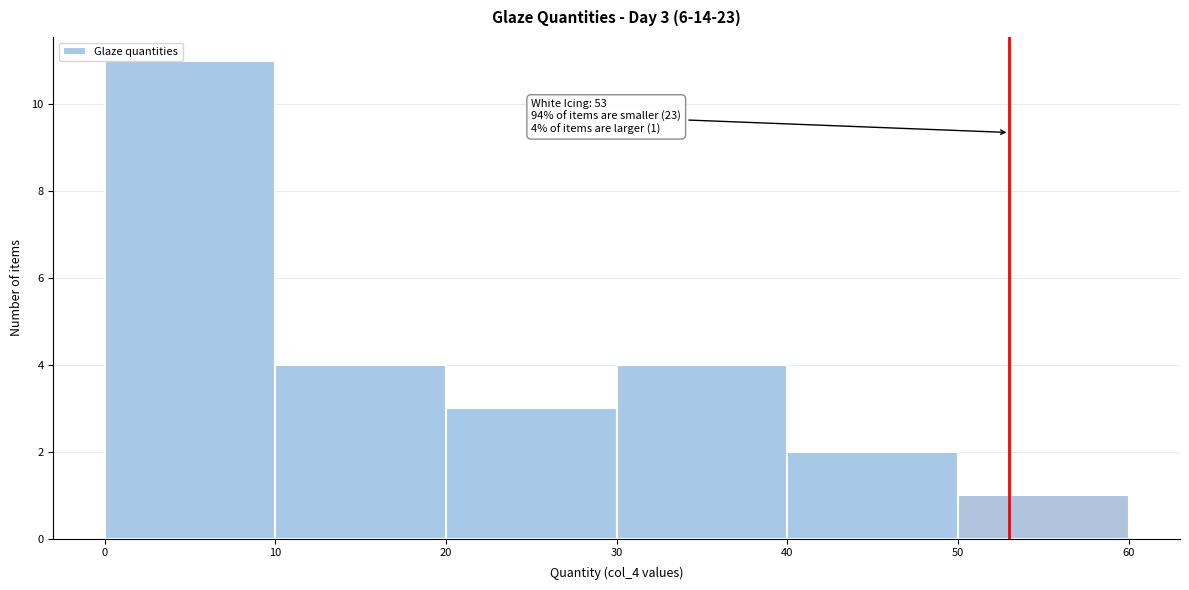

Which range on the x-axis has the tallest bar?

0 to 10